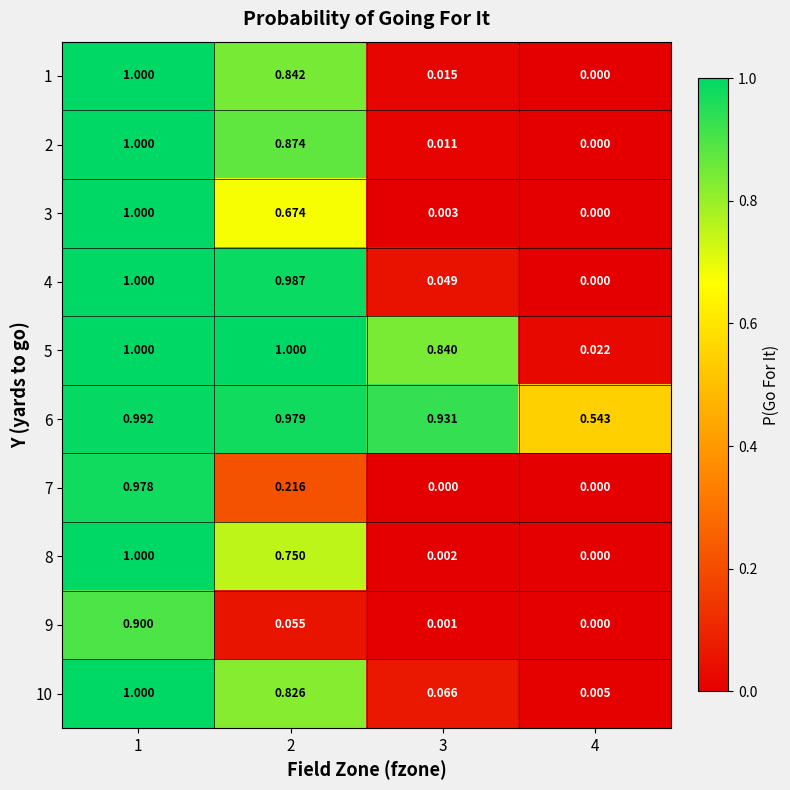

How many data points does each series have?

4